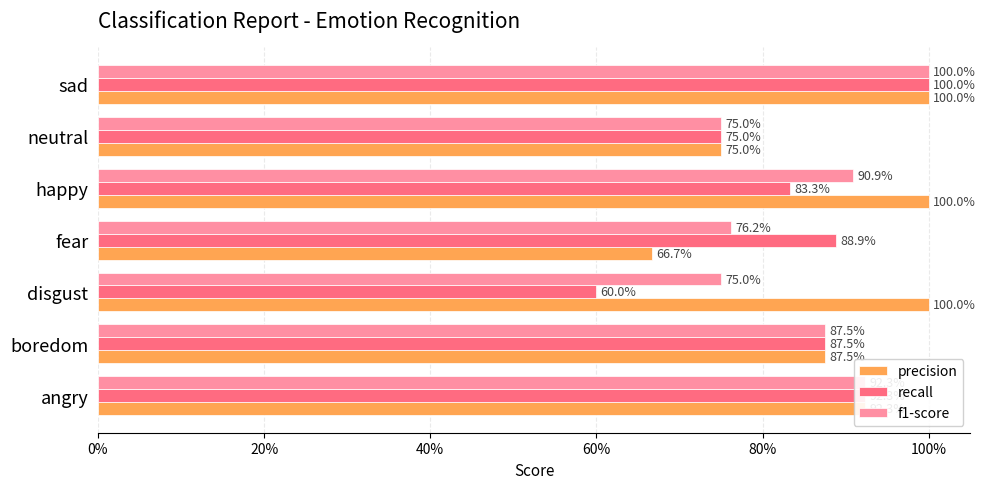

What are all the series names shown in the legend?

precision, recall, f1-score